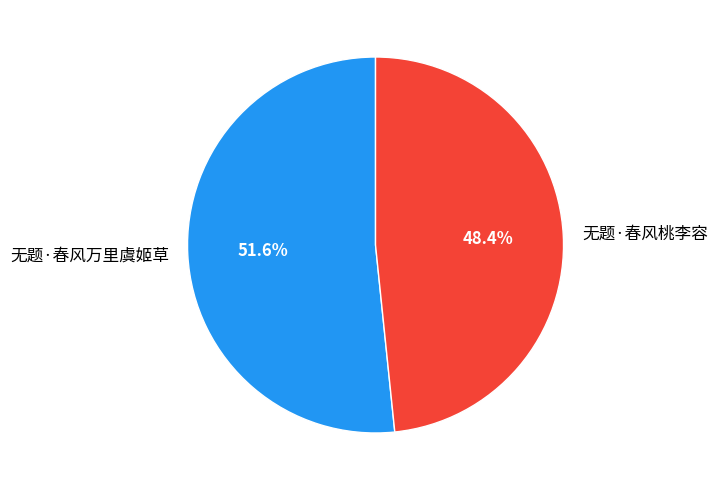

Rank the categories by value from highest to lowest.

无题·春风万里虞姬草, 无题·春风桃李容